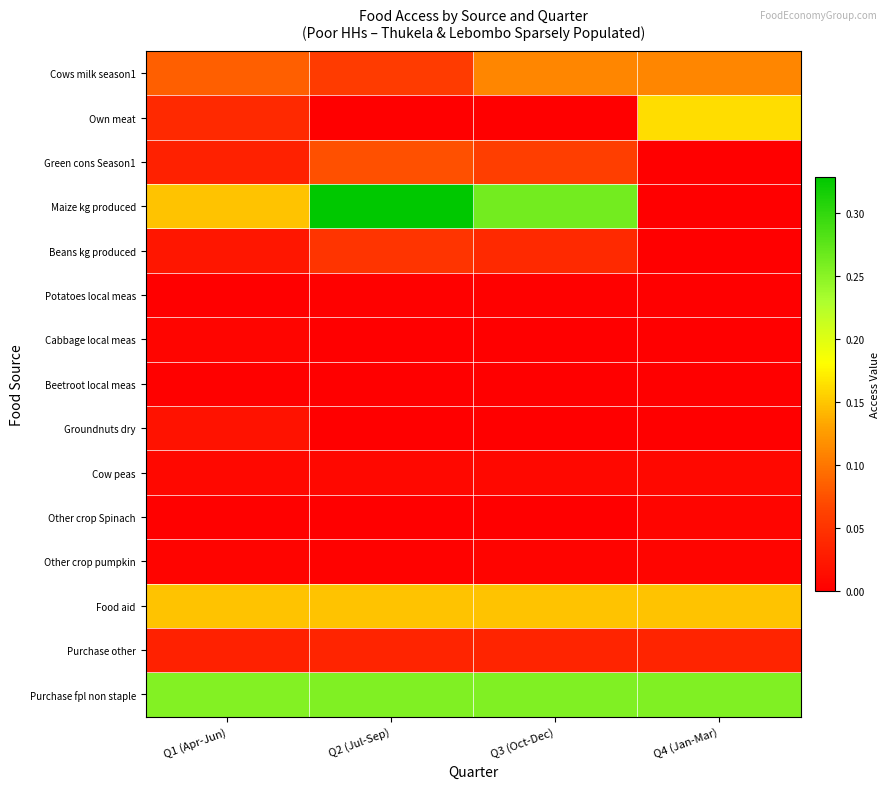

Reading right to left, transcribe all the data shown in this chart.

Cows milk season1: Q4 (Jan-Mar)=0.1	Q3 (Oct-Dec)=0.1	Q2 (Jul-Sep)=0.1	Q1 (Apr-Jun)=0.1
Own meat: Q4 (Jan-Mar)=0.2	Q3 (Oct-Dec)=0.0	Q2 (Jul-Sep)=0.0	Q1 (Apr-Jun)=0.0
Green cons Season1: Q4 (Jan-Mar)=0.0	Q3 (Oct-Dec)=0.1	Q2 (Jul-Sep)=0.1	Q1 (Apr-Jun)=0.0
Maize kg produced: Q4 (Jan-Mar)=0.0	Q3 (Oct-Dec)=0.3	Q2 (Jul-Sep)=0.3	Q1 (Apr-Jun)=0.1
Beans kg produced: Q4 (Jan-Mar)=0.0	Q3 (Oct-Dec)=0.0	Q2 (Jul-Sep)=0.1	Q1 (Apr-Jun)=0.0
Potatoes local meas: Q4 (Jan-Mar)=0.0	Q3 (Oct-Dec)=0.0	Q2 (Jul-Sep)=0.0	Q1 (Apr-Jun)=0.0
Cabbage local meas: Q4 (Jan-Mar)=0.0	Q3 (Oct-Dec)=0.0	Q2 (Jul-Sep)=0.0	Q1 (Apr-Jun)=0.0
Beetroot local meas: Q4 (Jan-Mar)=0.0	Q3 (Oct-Dec)=0.0	Q2 (Jul-Sep)=0.0	Q1 (Apr-Jun)=0.0
Groundnuts dry: Q4 (Jan-Mar)=0.0	Q3 (Oct-Dec)=0.0	Q2 (Jul-Sep)=0.0	Q1 (Apr-Jun)=0.0
Cow peas: Q4 (Jan-Mar)=0.0	Q3 (Oct-Dec)=0.0	Q2 (Jul-Sep)=0.0	Q1 (Apr-Jun)=0.0
Other crop Spinach: Q4 (Jan-Mar)=0.0	Q3 (Oct-Dec)=0.0	Q2 (Jul-Sep)=0.0	Q1 (Apr-Jun)=0.0
Other crop pumpkin: Q4 (Jan-Mar)=0.0	Q3 (Oct-Dec)=0.0	Q2 (Jul-Sep)=0.0	Q1 (Apr-Jun)=0.0
Food aid: Q4 (Jan-Mar)=0.1	Q3 (Oct-Dec)=0.1	Q2 (Jul-Sep)=0.1	Q1 (Apr-Jun)=0.1
Purchase other: Q4 (Jan-Mar)=0.0	Q3 (Oct-Dec)=0.0	Q2 (Jul-Sep)=0.0	Q1 (Apr-Jun)=0.0
Purchase fpl non staple: Q4 (Jan-Mar)=0.3	Q3 (Oct-Dec)=0.3	Q2 (Jul-Sep)=0.3	Q1 (Apr-Jun)=0.3